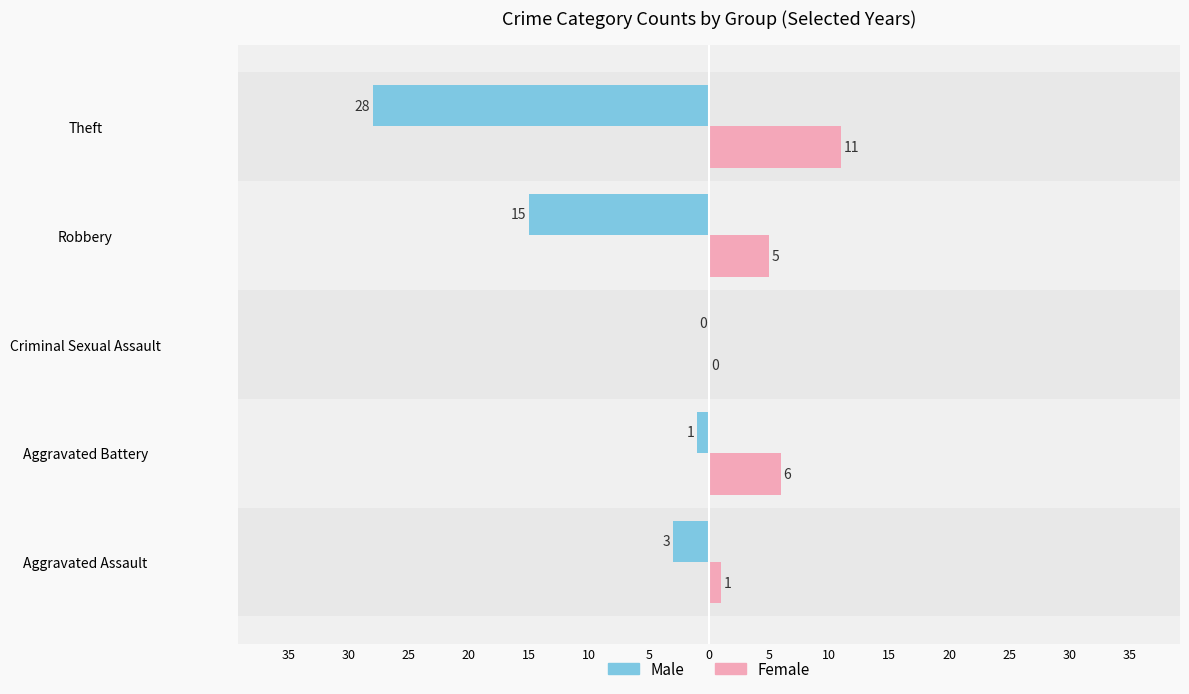

What are all the series names shown in the legend?

Male, Female